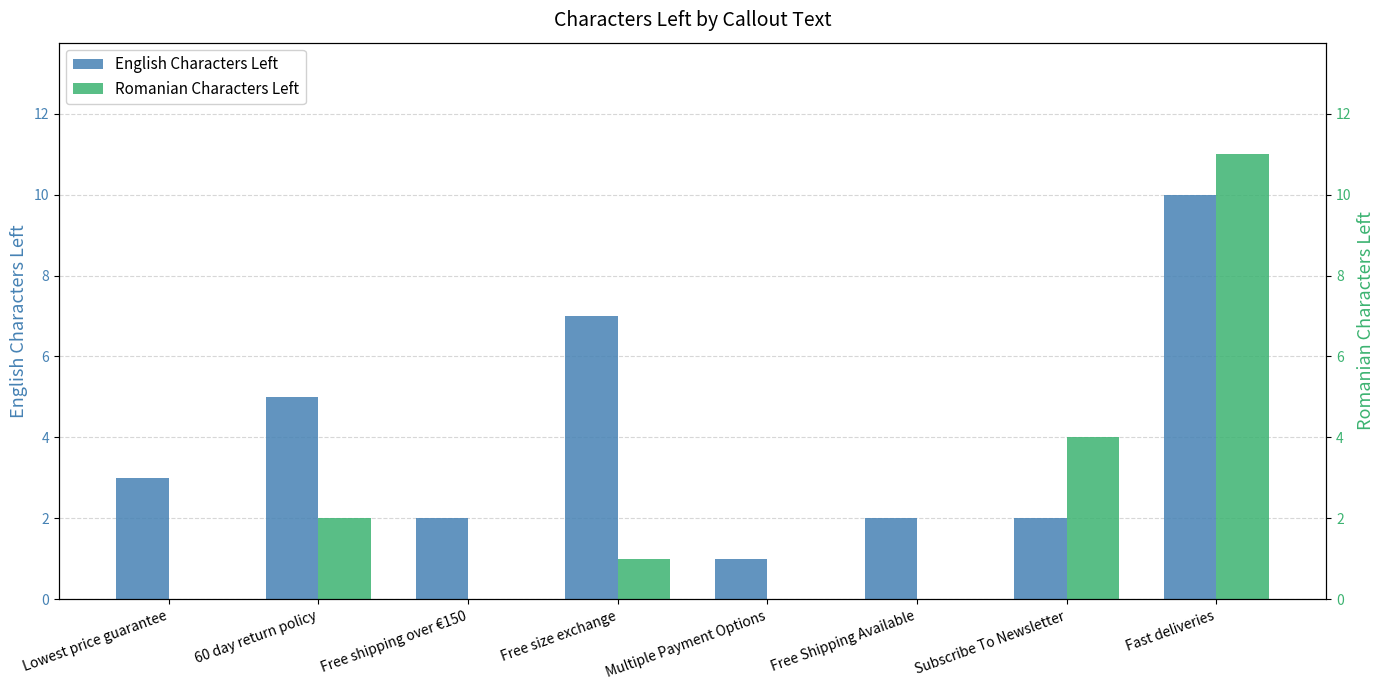

Reading left to right, list all the values displayed in this chart.

English Characters Left: Lowest price guarantee=3	60 day return policy=5	Free shipping over €150=2	Free size exchange=7	Multiple Payment Options=1	Free Shipping Available=2	Subscribe To Newsletter=2	Fast deliveries=10
Romanian Characters Left: Lowest price guarantee=0	60 day return policy=2	Free shipping over €150=0	Free size exchange=1	Multiple Payment Options=0	Free Shipping Available=0	Subscribe To Newsletter=4	Fast deliveries=11